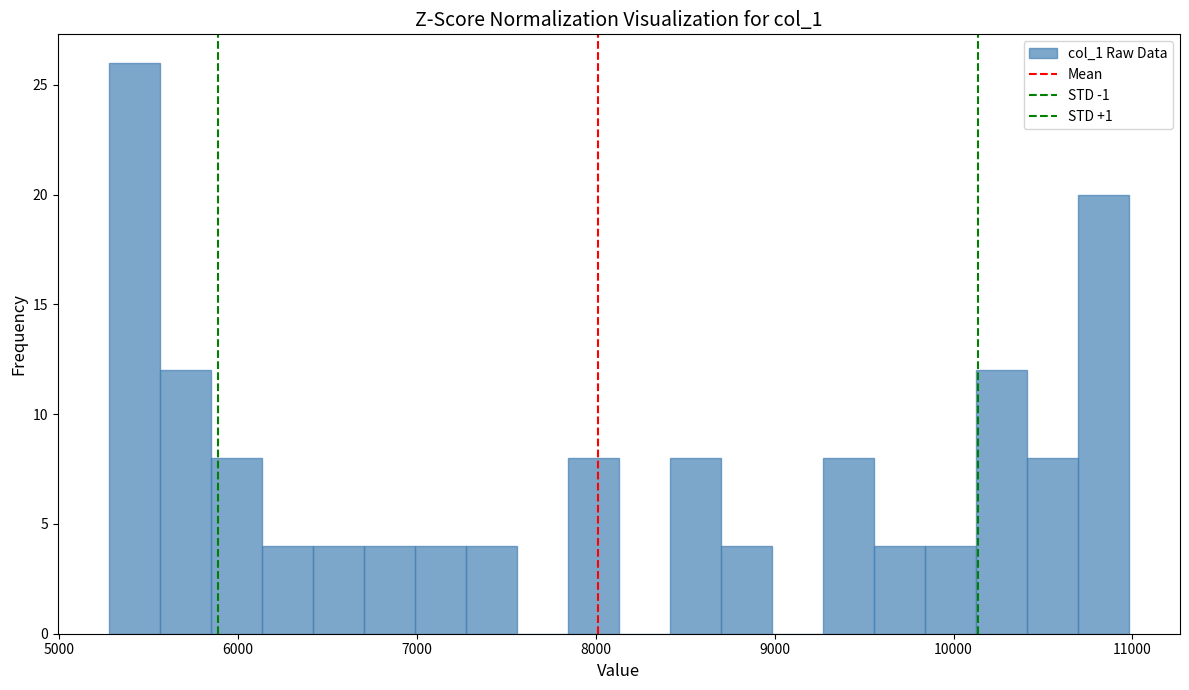

Around what value on the x-axis is the tallest bar? Give the approximate position of its centre, as read against the axis.

5400